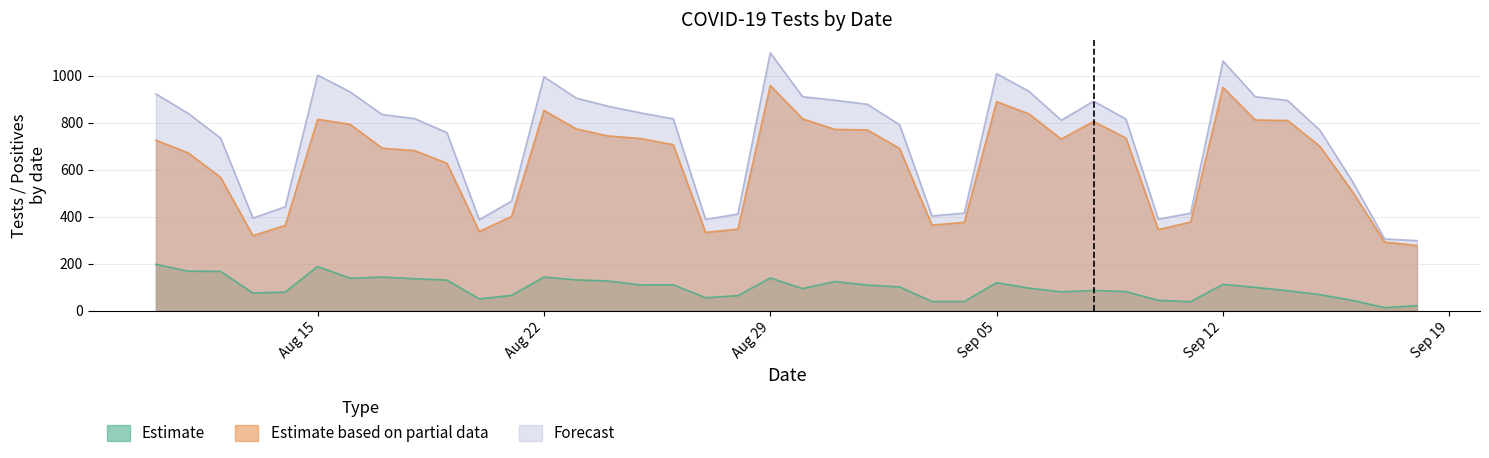

The Estimate based on partial data series shows 617 at Sep 12. True or false?

False